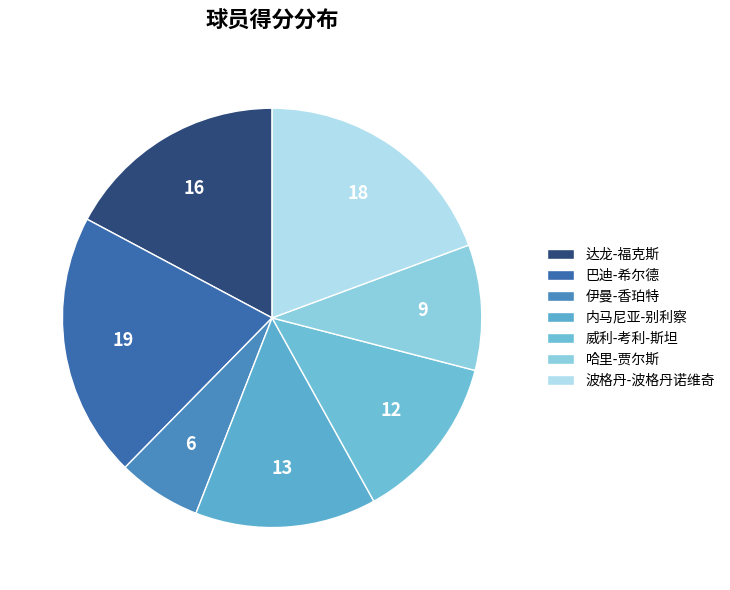

Does any single category account for the majority?

No